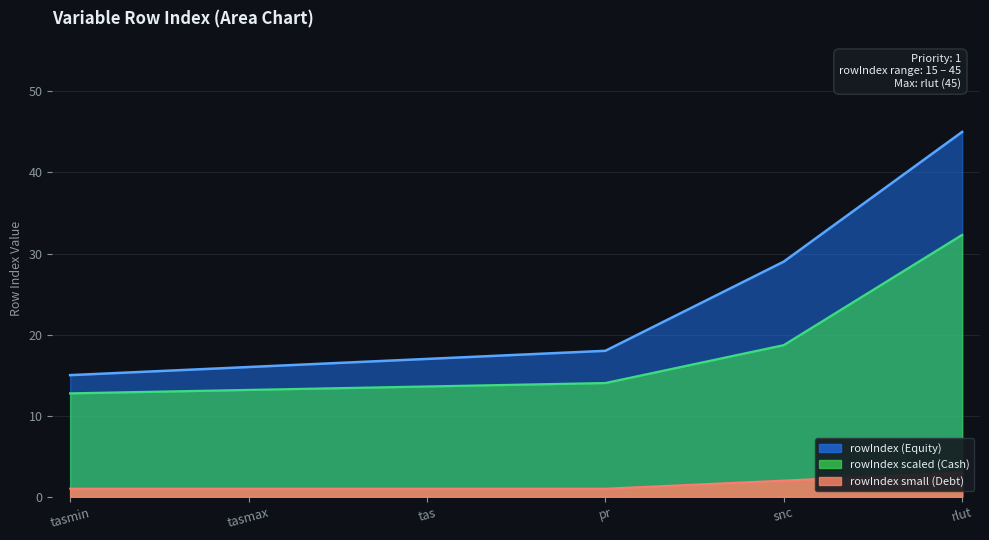

What value does the data have at tasmin?

15